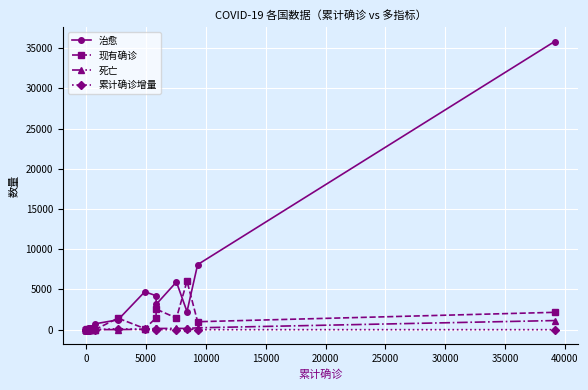

How many series are shown in this chart?

4